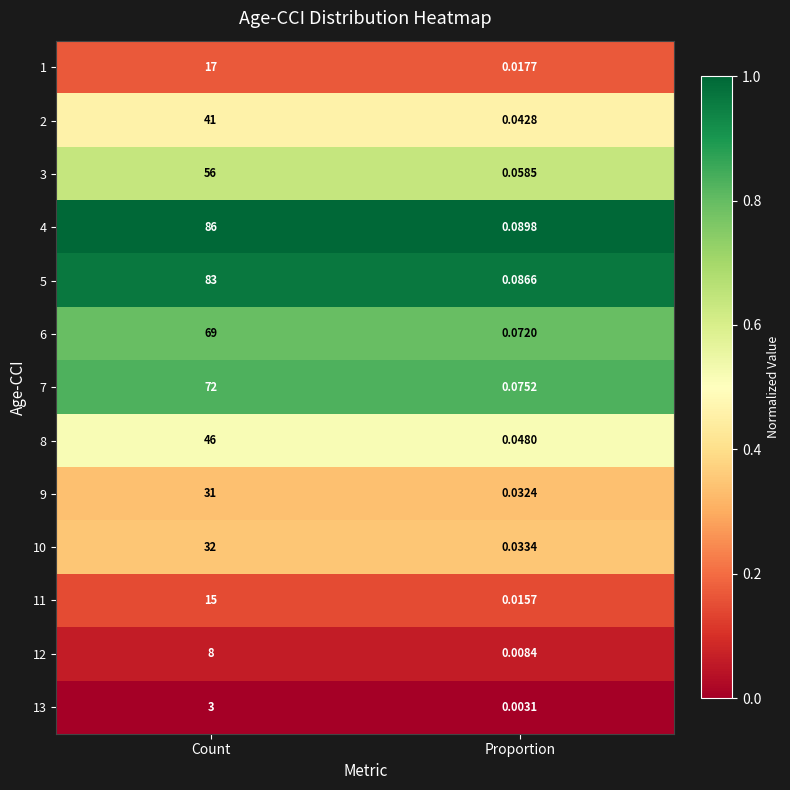

At which category is the sum across all series the highest?

Count